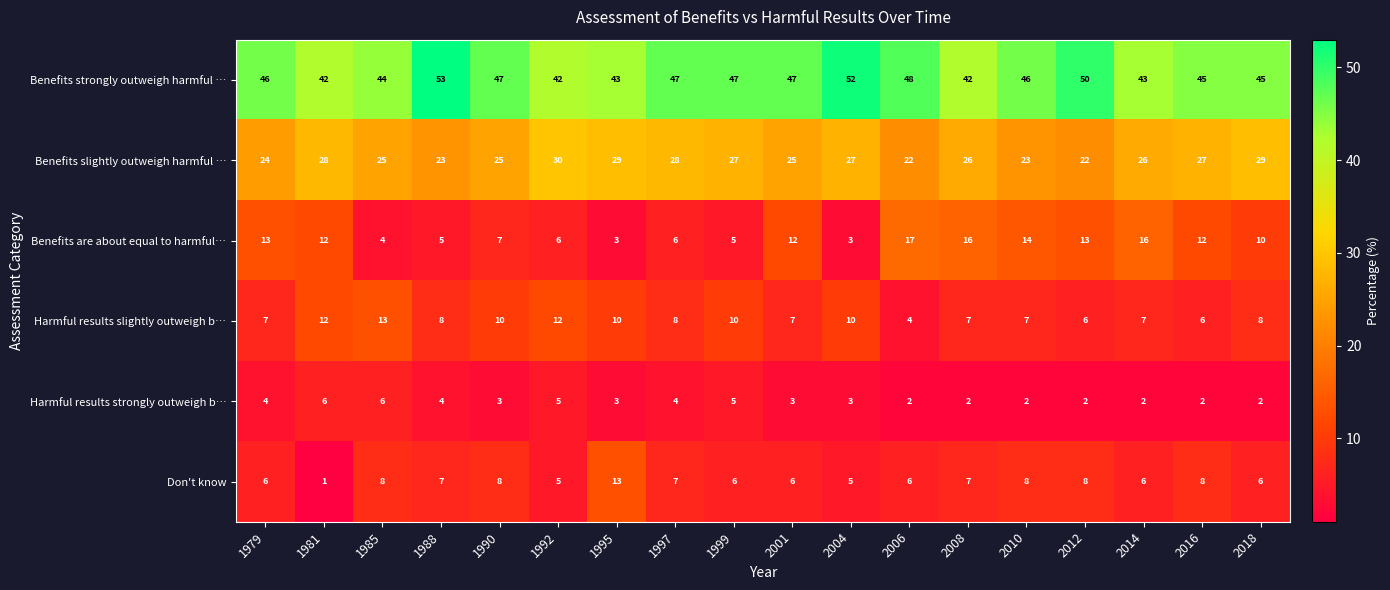

The Harmful results slightly outweigh b… series shows 15 at 2004. True or false?

False